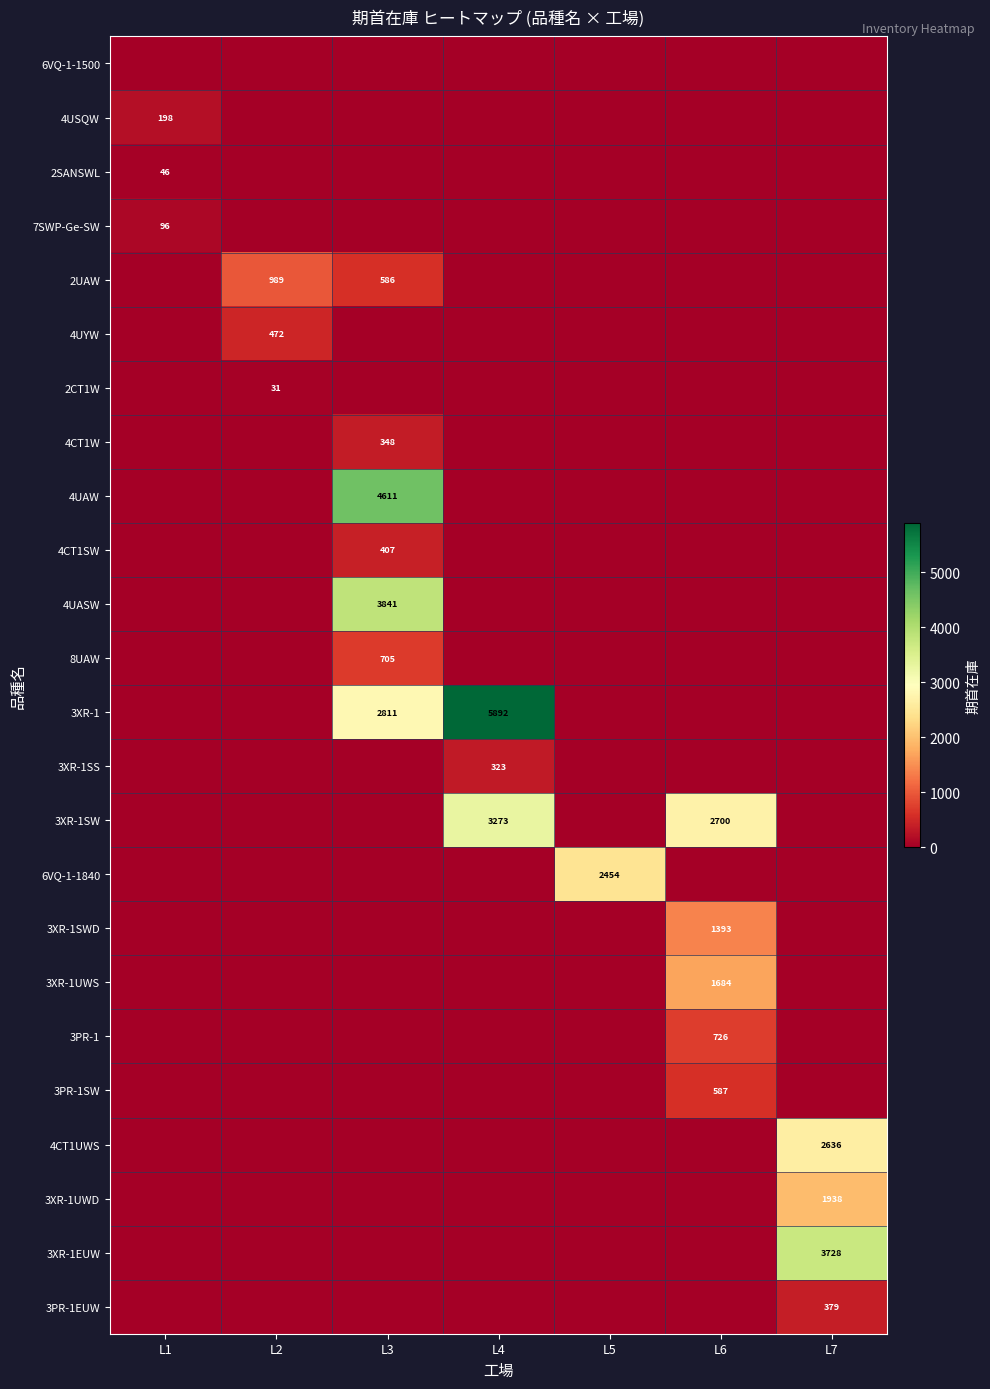

At which category is the sum across all series the highest?

L3